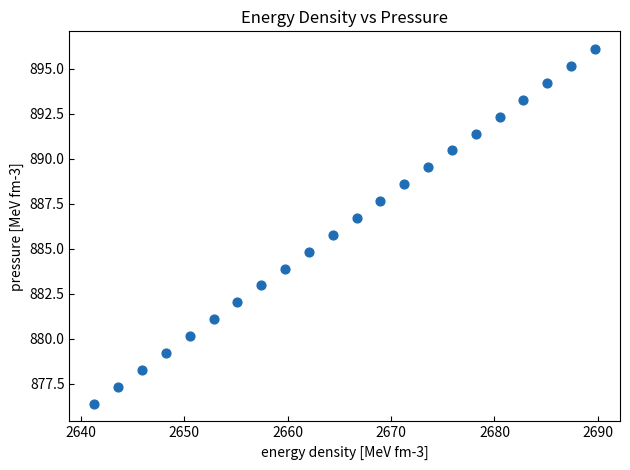

What is the range of Y values (max minus min)?

19.7